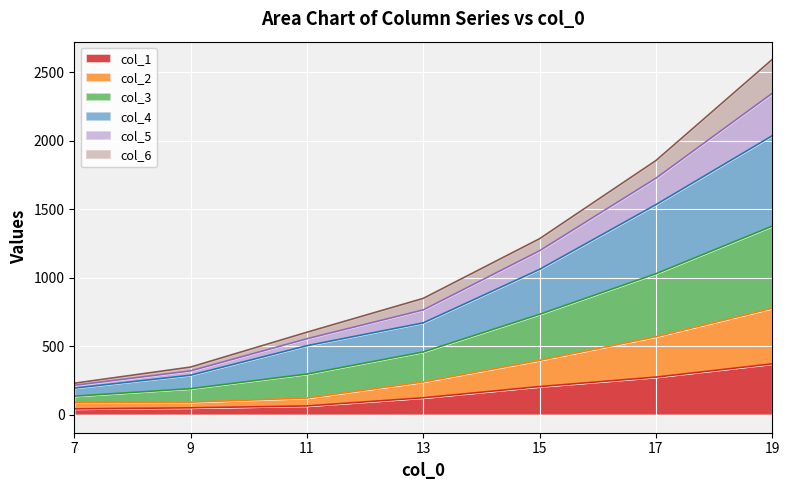

What are all the series names shown in the legend?

col_1, col_2, col_3, col_4, col_5, col_6